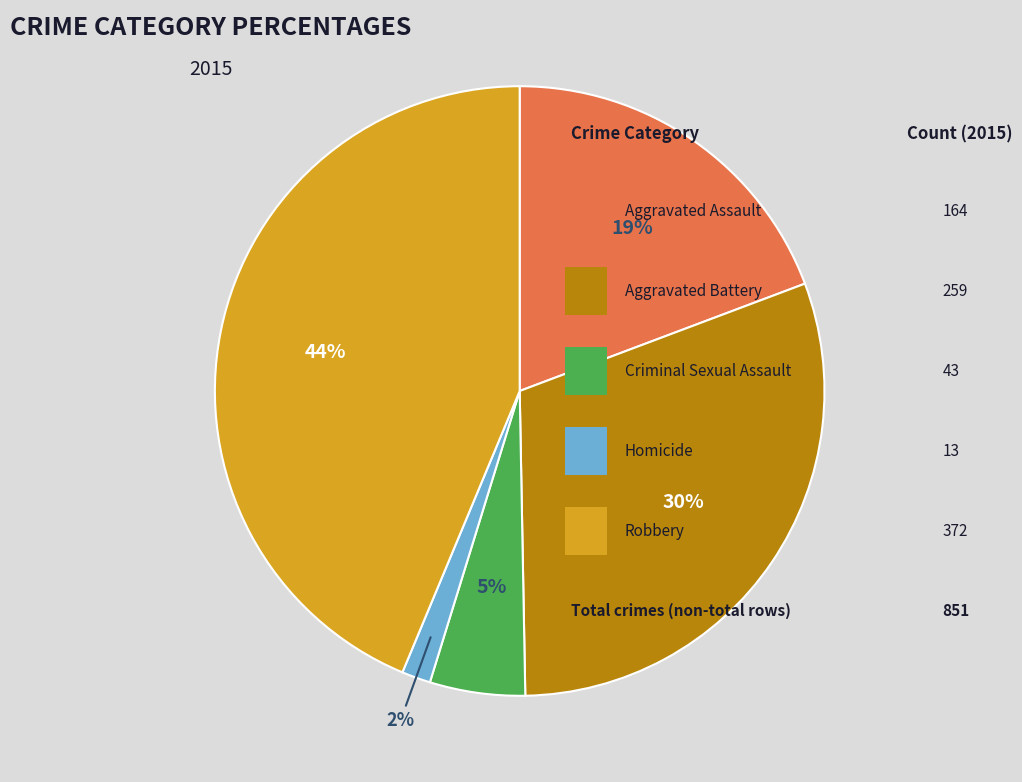

Is there any slice that represents more than half of the pie?

No